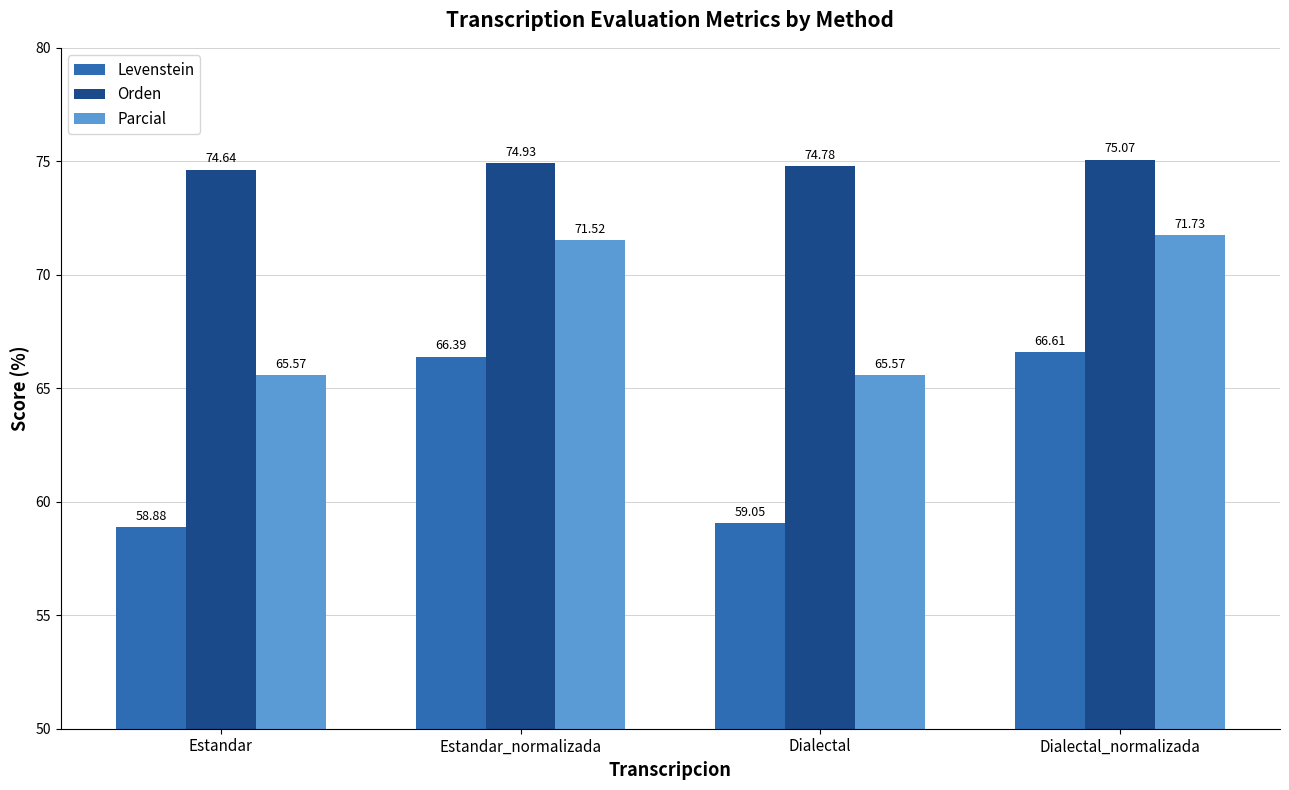

Which series has the widest spread of values?

Levenstein